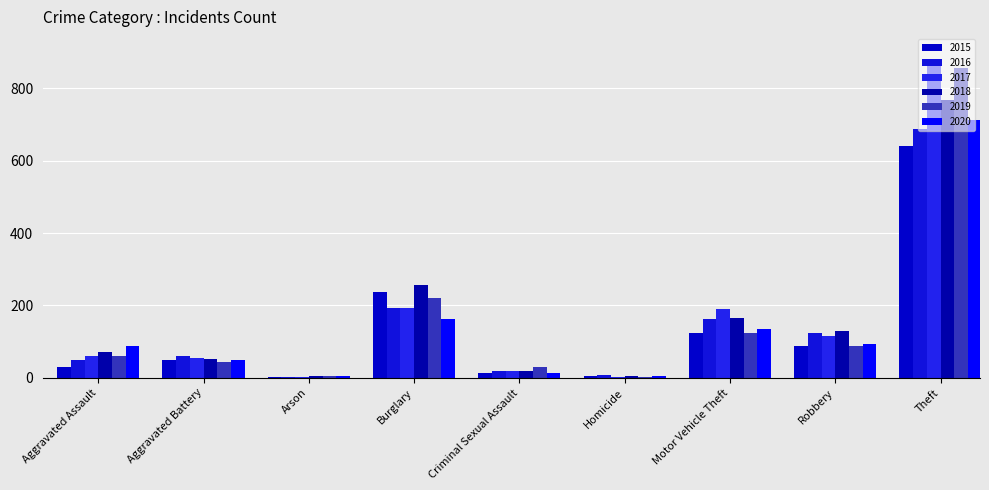

Count the number of data series in this chart.

6